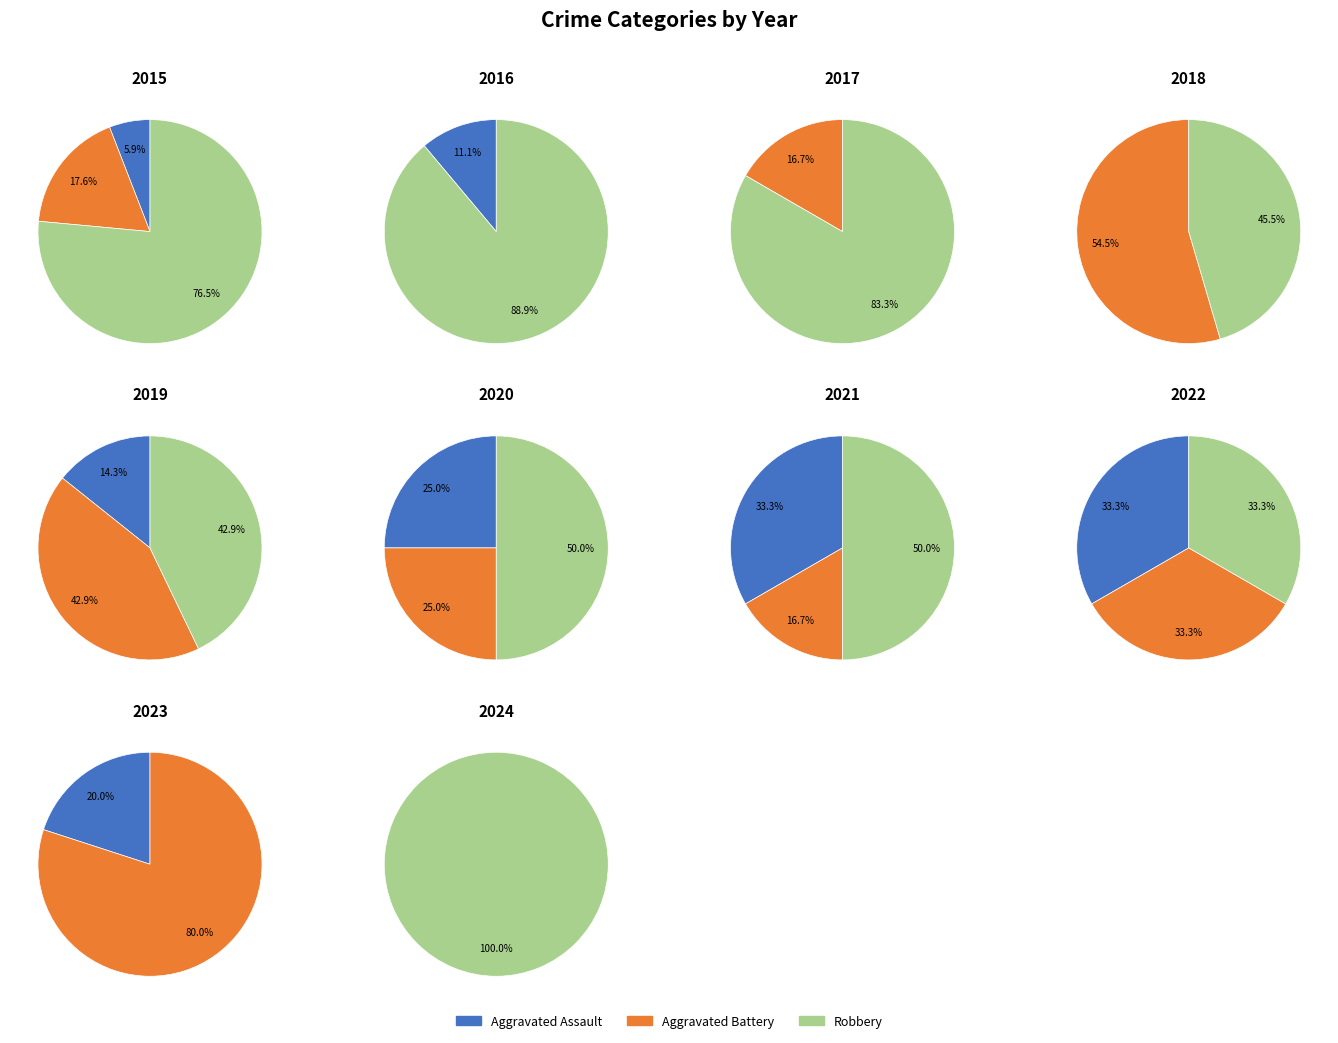

To the nearest percent, what portion does 2015 represent?

11%